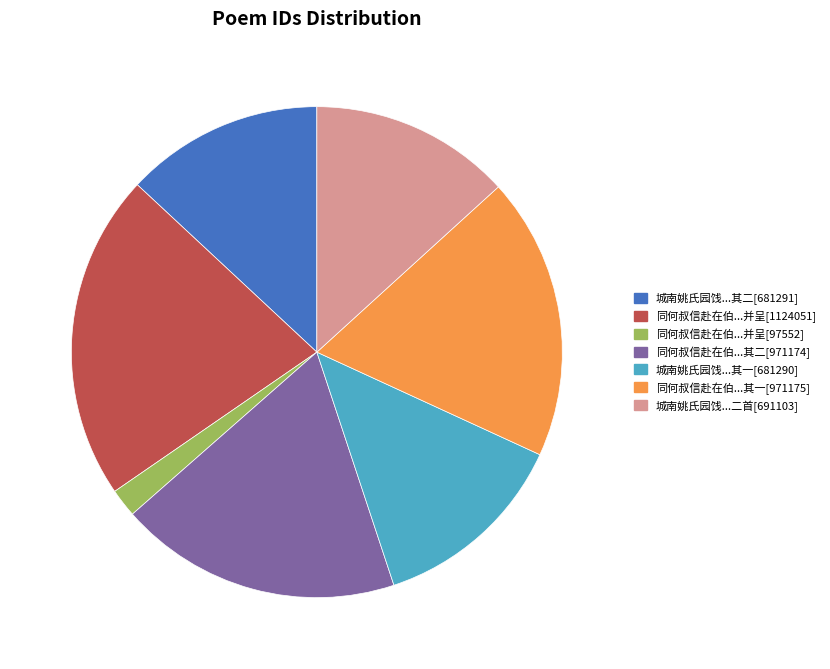

Which has a higher value, 同何叔信赴在伯...并呈[1124051] or 同何叔信赴在伯...其一[971175]?

同何叔信赴在伯...并呈[1124051]